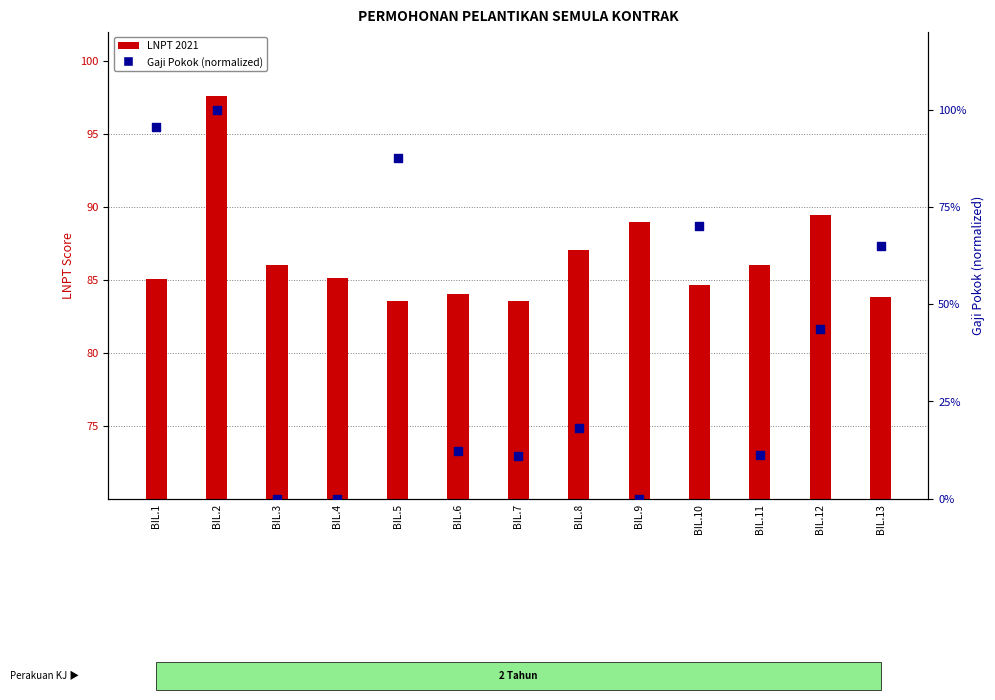

Which series has the widest spread of Y values?

Gaji (normalized %)